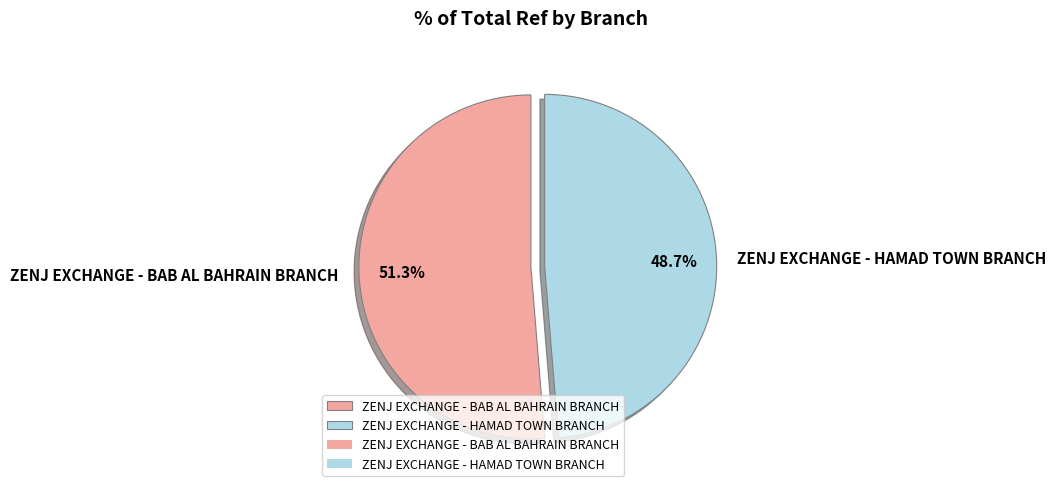

How many slices are in this pie chart?

2